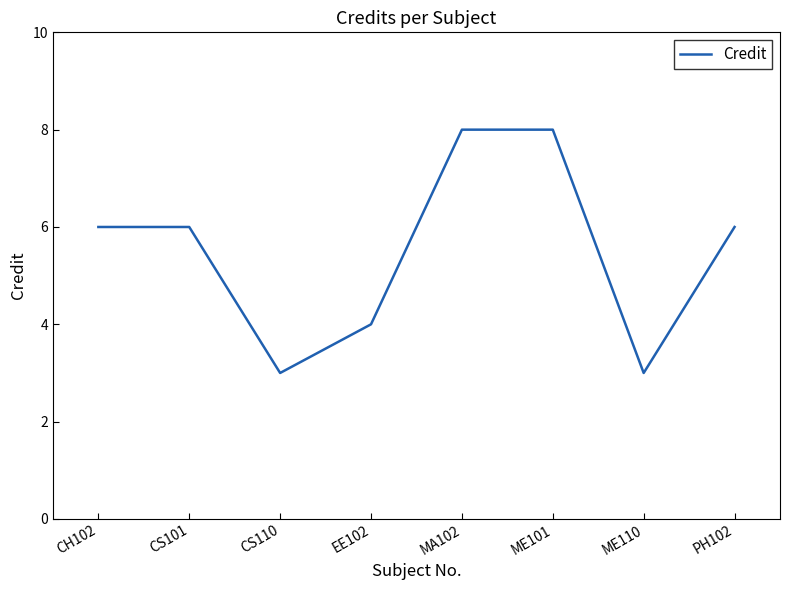

Does the chart display data point markers on the line(s)?

No